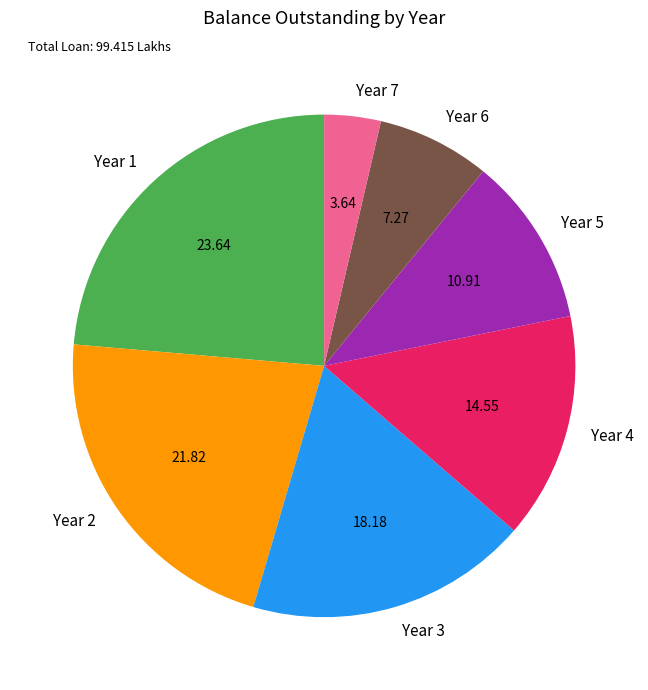

Which category has the smallest portion of the pie?

Year 7